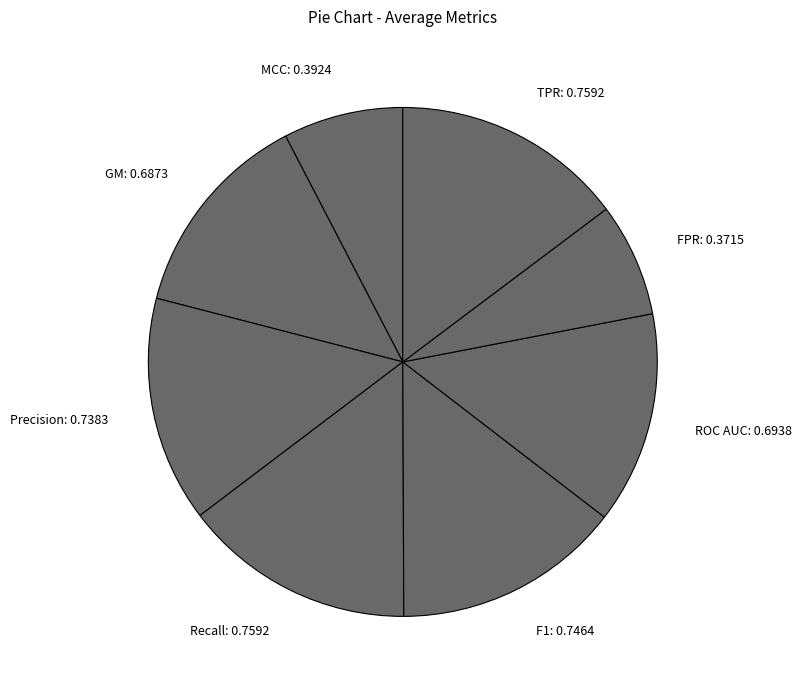

Combined, do ROC AUC and Recall account for over 50%?

No